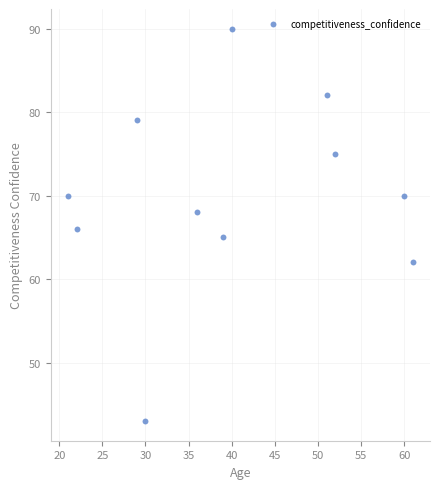

What is the average Y value?

70